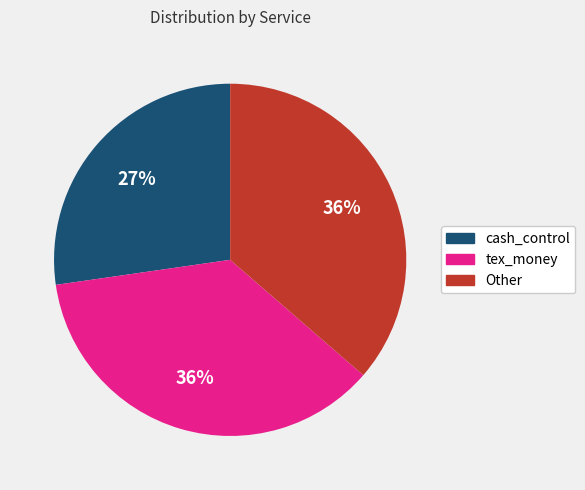

Is there any slice that represents more than half of the pie?

No